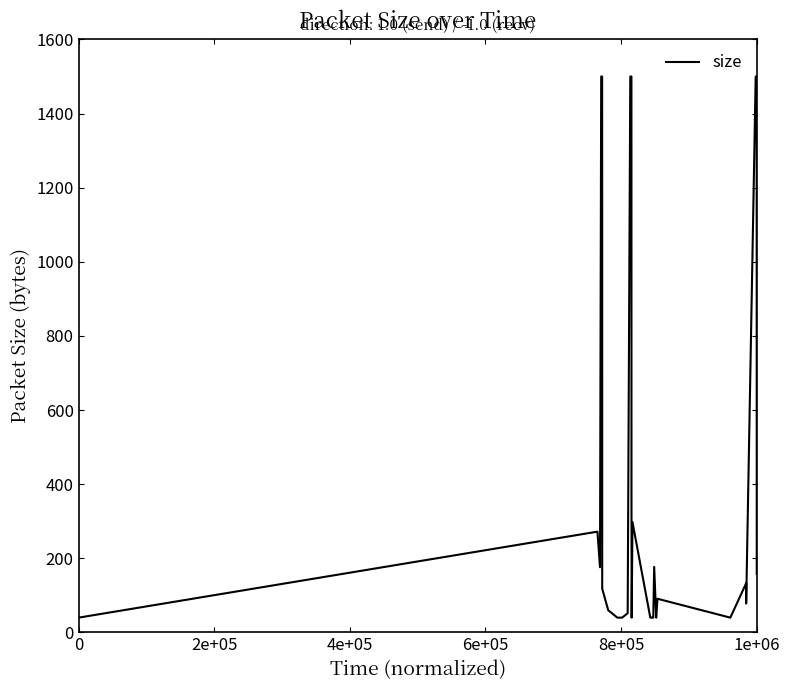

What is the sum of all values?

19242